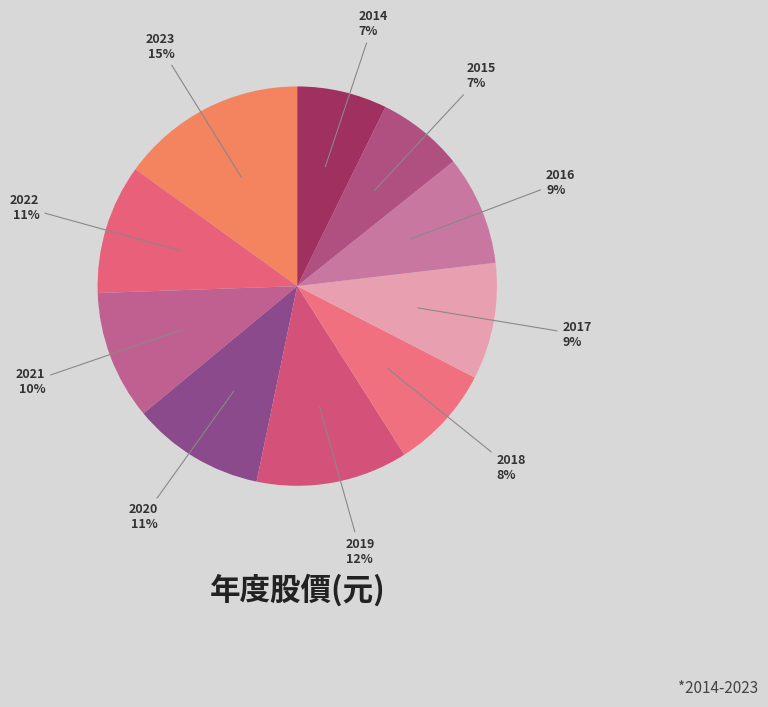

To the nearest percent, what is the average slice percentage?

10%